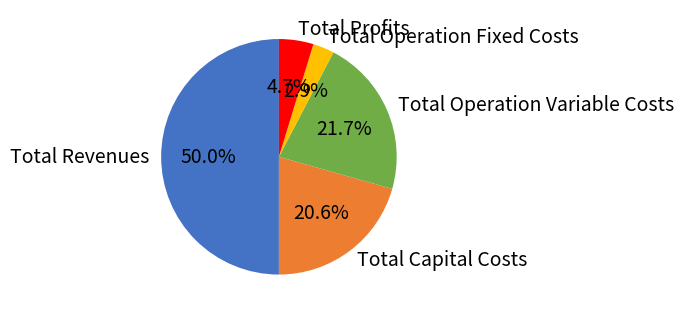

To the nearest percent, what is the difference between the largest and smallest slice percentages?

47%